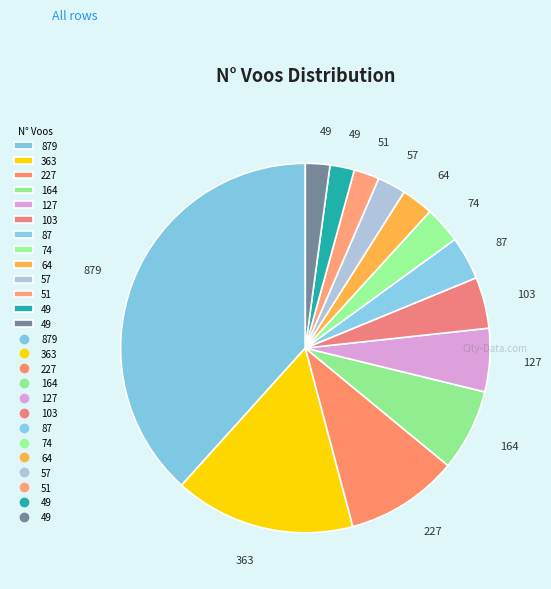

To the nearest percent, what is the difference between the largest and smallest slice percentages?

36%